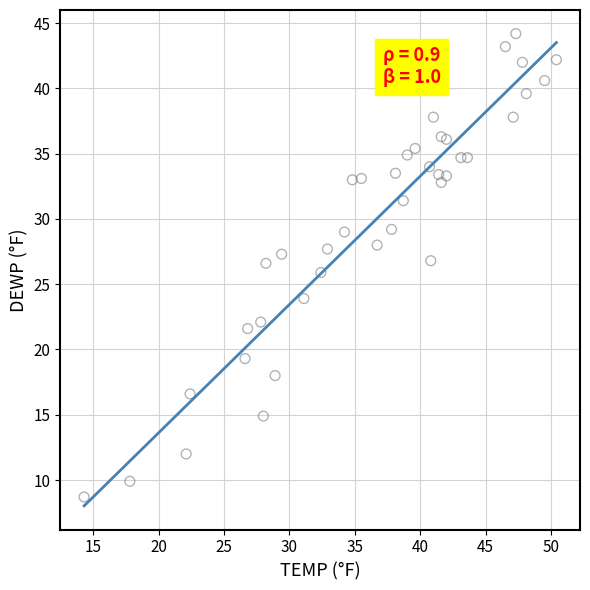

What is the range of Y values (max minus min)?

35.5